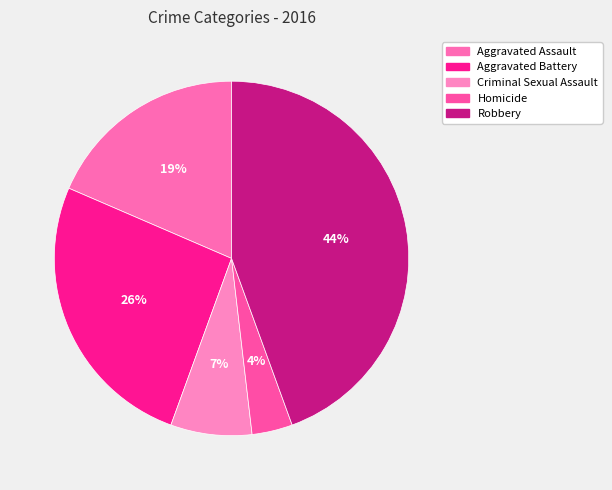

To the nearest percent, what is the average slice percentage?

20%